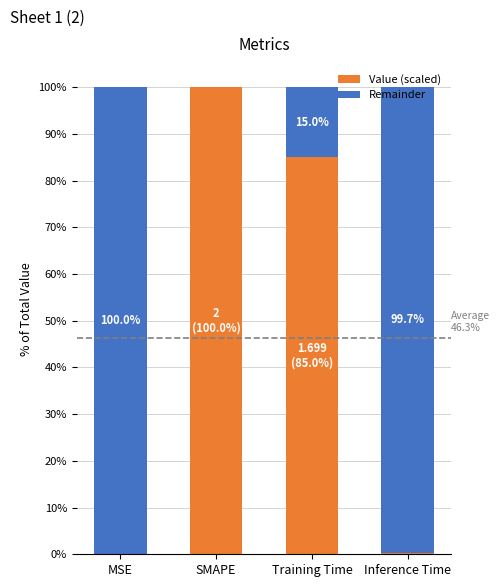

What are all the series names shown in the legend?

Value (scaled), Remainder